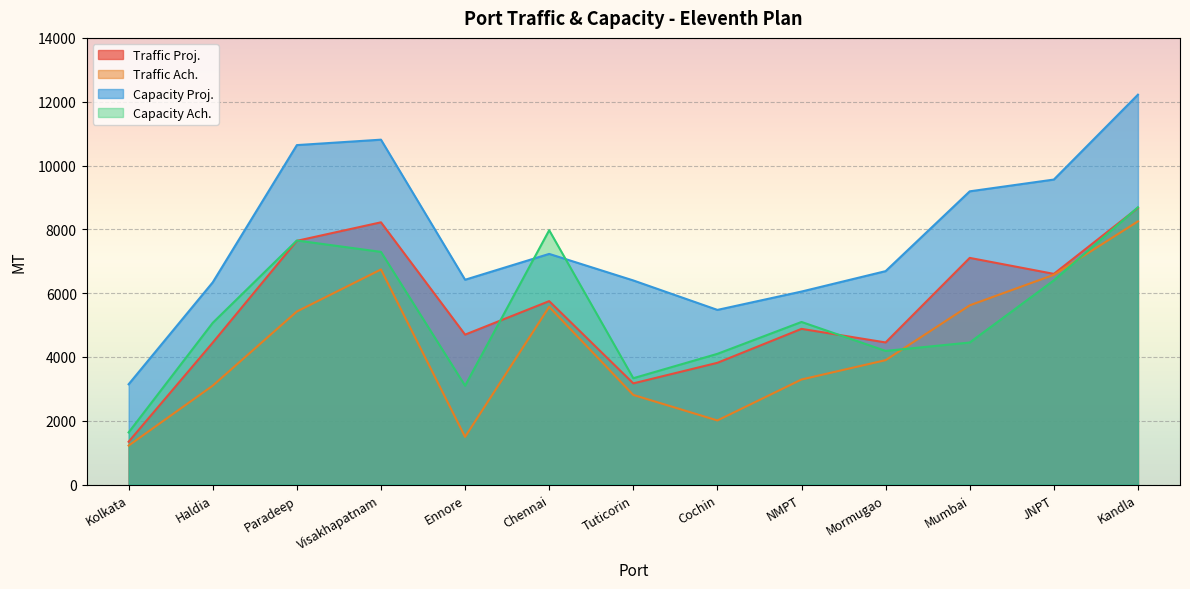

Which category has the highest value across all series?

Kandla